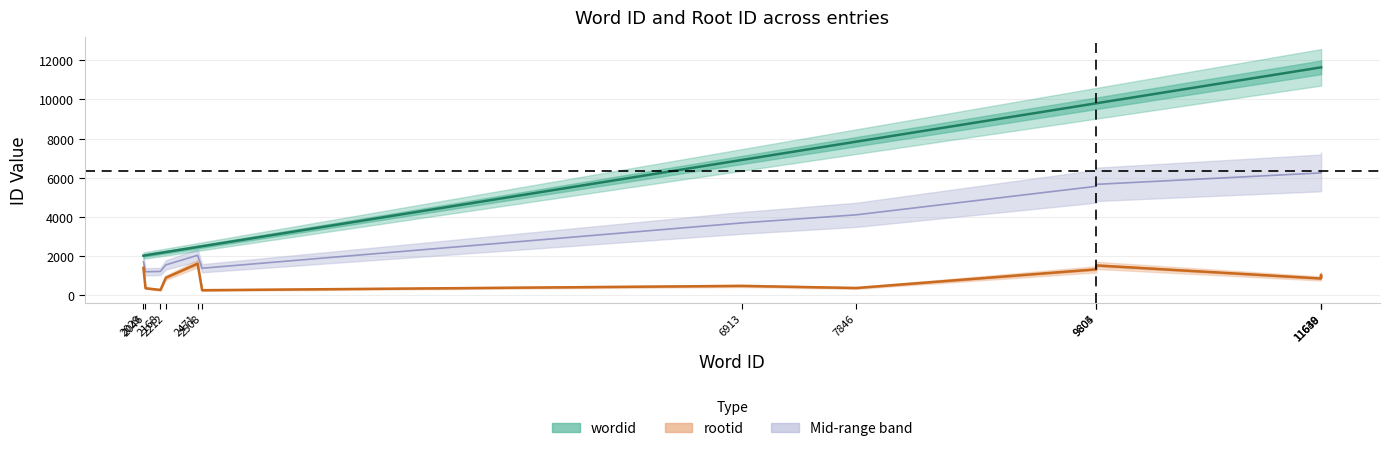

What is the spread (max minus min) of values at 11638?

10774